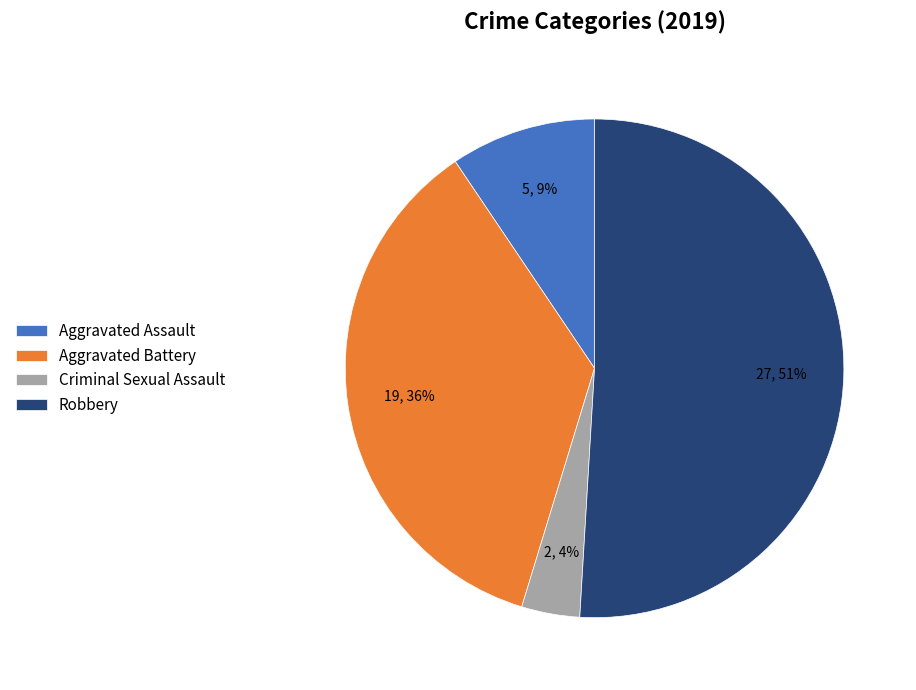

What percentage is the Criminal Sexual Assault slice, to the nearest percent?

4%